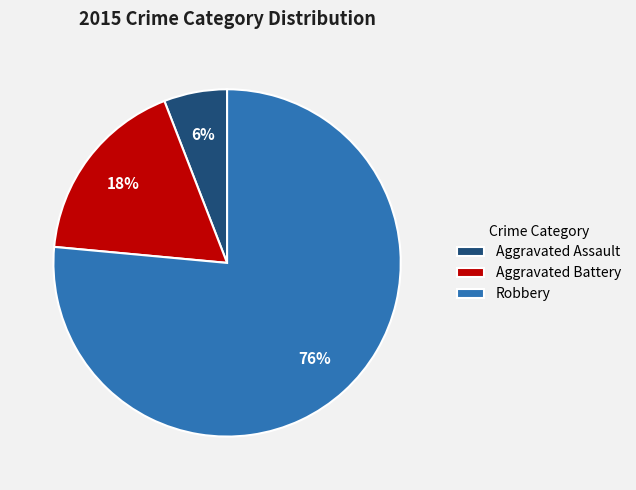

Count the number of slices in the pie.

3